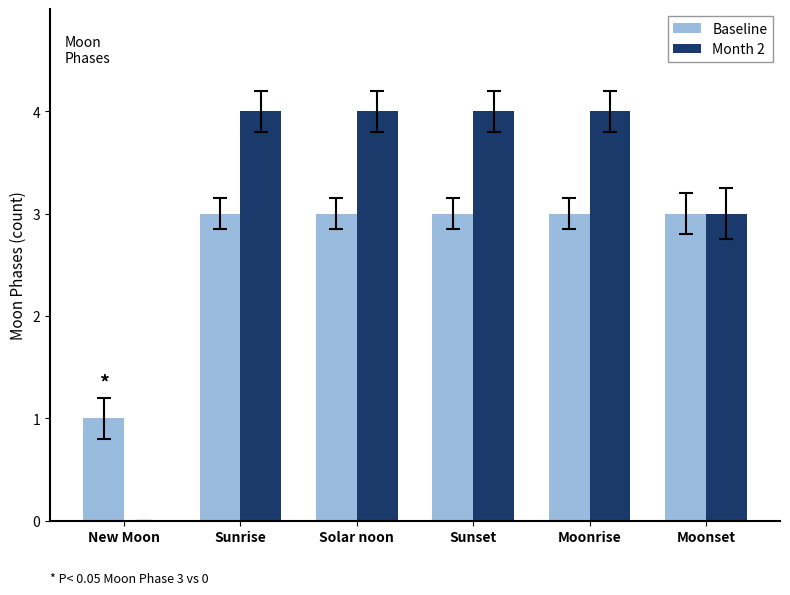

What is the total value across all series at New Moon?

1